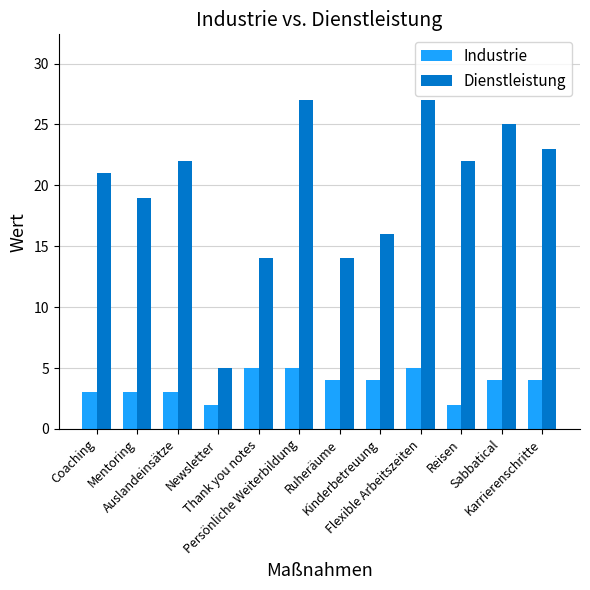

The Industrie series shows 8 at Thank you notes. True or false?

False